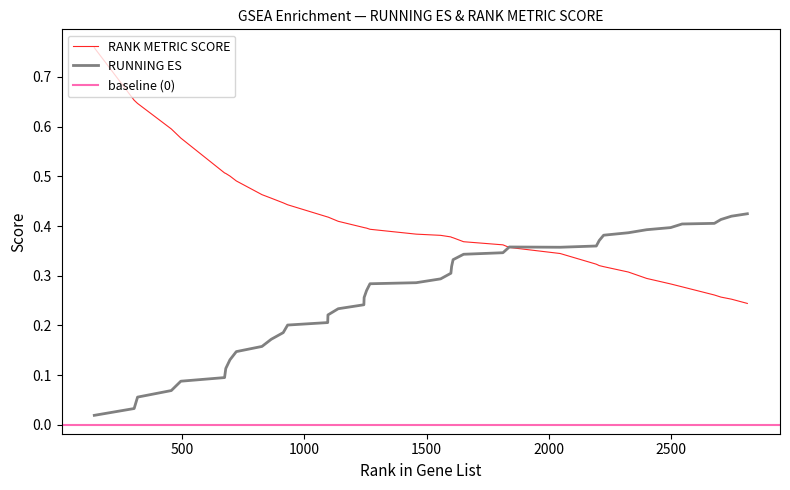

Which series ends up on top after the final intersection of RANK METRIC SCORE and RUNNING ES?

RUNNING ES